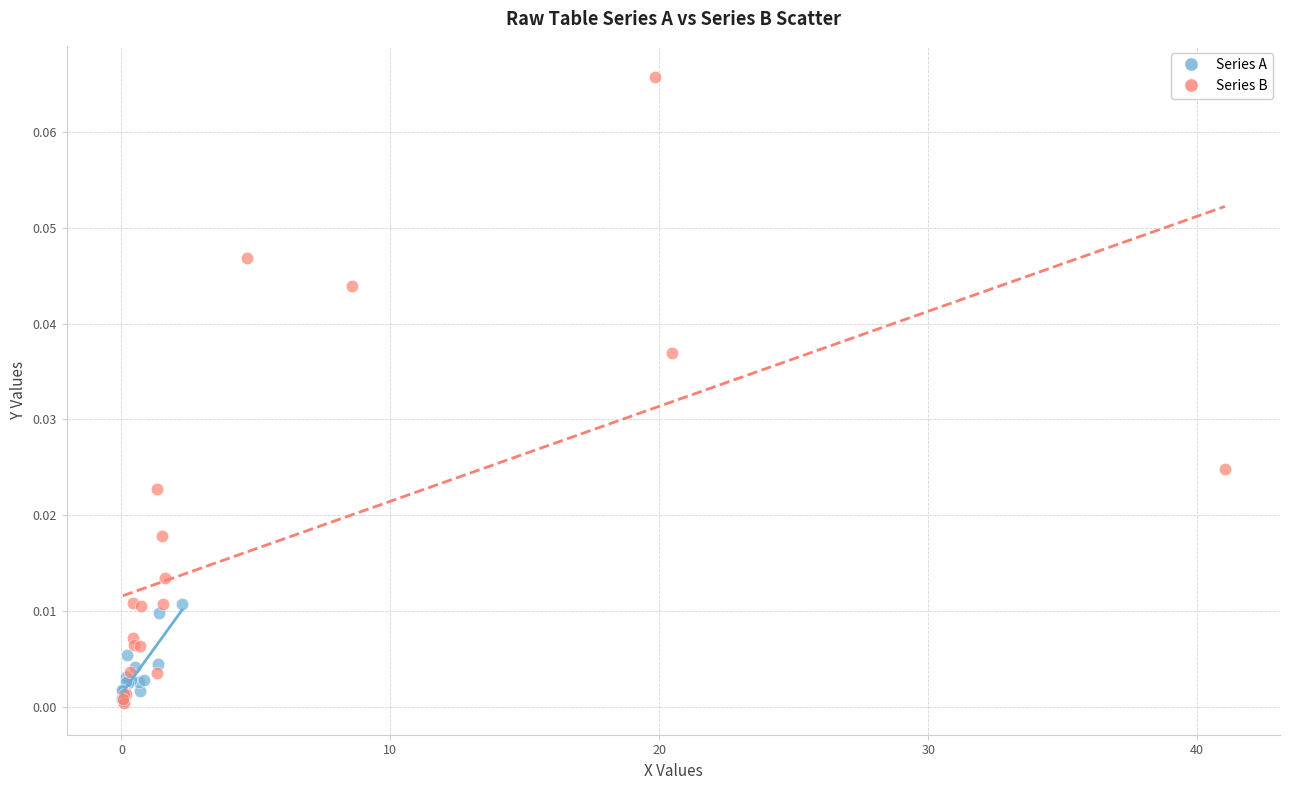

Which series contains the highest Y value?

Series B